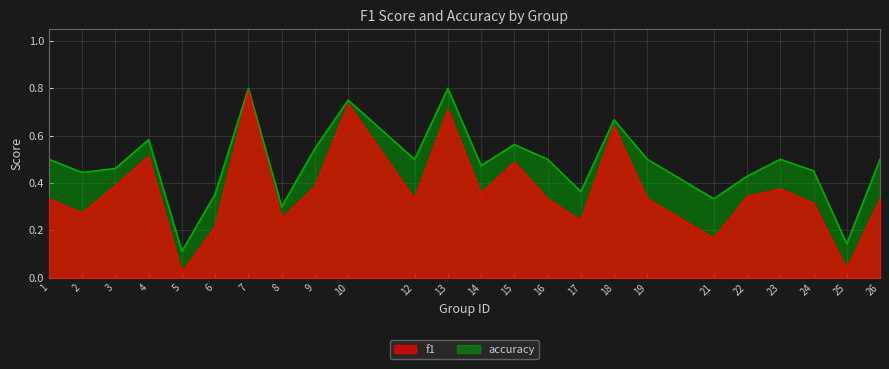

Reading left to right, what are all the values shown in this chart?

f1: 1=0.3	2=0.3	3=0.4	4=0.5	5=0.0	6=0.2	7=0.8	8=0.3	9=0.4	10=0.7	12=0.3	13=0.7	14=0.4	15=0.5	16=0.3	17=0.2	18=0.6	19=0.3	21=0.2	22=0.3	23=0.4	24=0.3	25=0.0	26=0.3
accuracy: 1=0.5	2=0.4	3=0.5	4=0.6	5=0.1	6=0.4	7=0.8	8=0.3	9=0.5	10=0.8	12=0.5	13=0.8	14=0.5	15=0.6	16=0.5	17=0.4	18=0.7	19=0.5	21=0.3	22=0.4	23=0.5	24=0.5	25=0.1	26=0.5